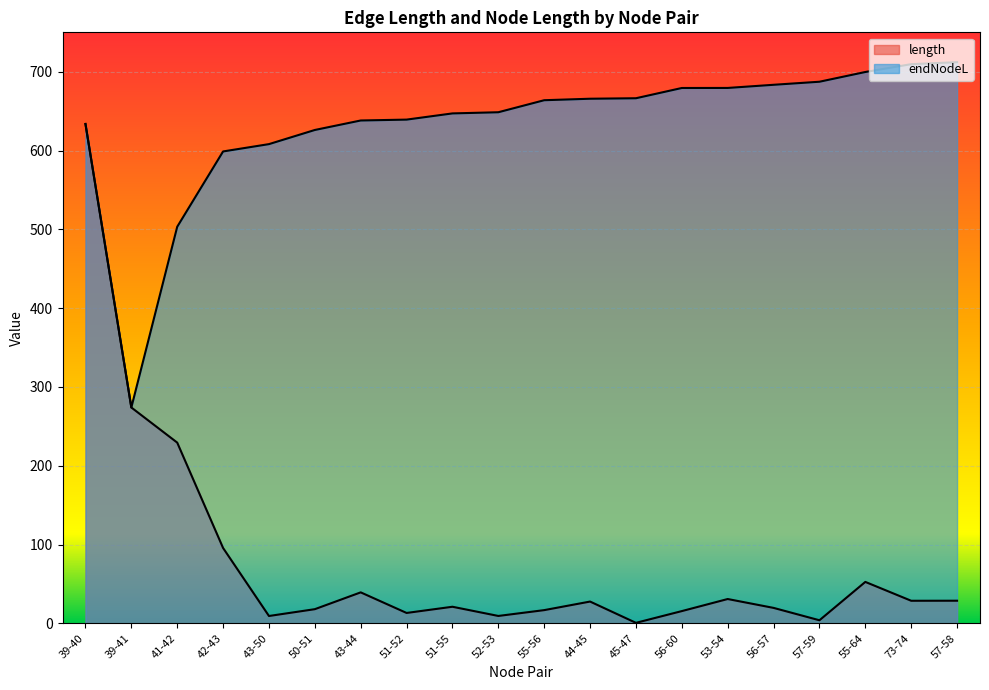

What is the sum of all endNodeL values?

12663.8